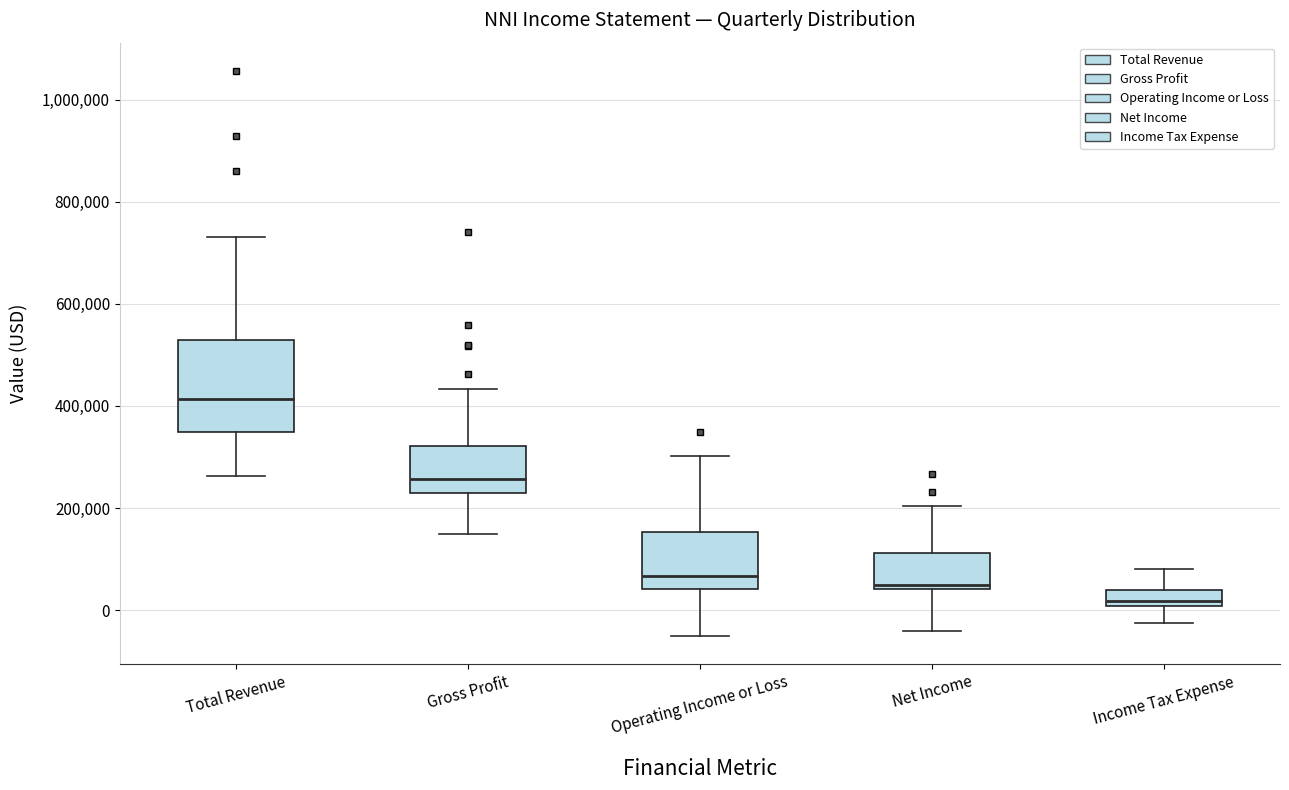

Where does the lower whisker of the box for Income Tax Expense end on the y-axis? The values are not printed on the chart, so give them approximately, as read against the axis.

-20000